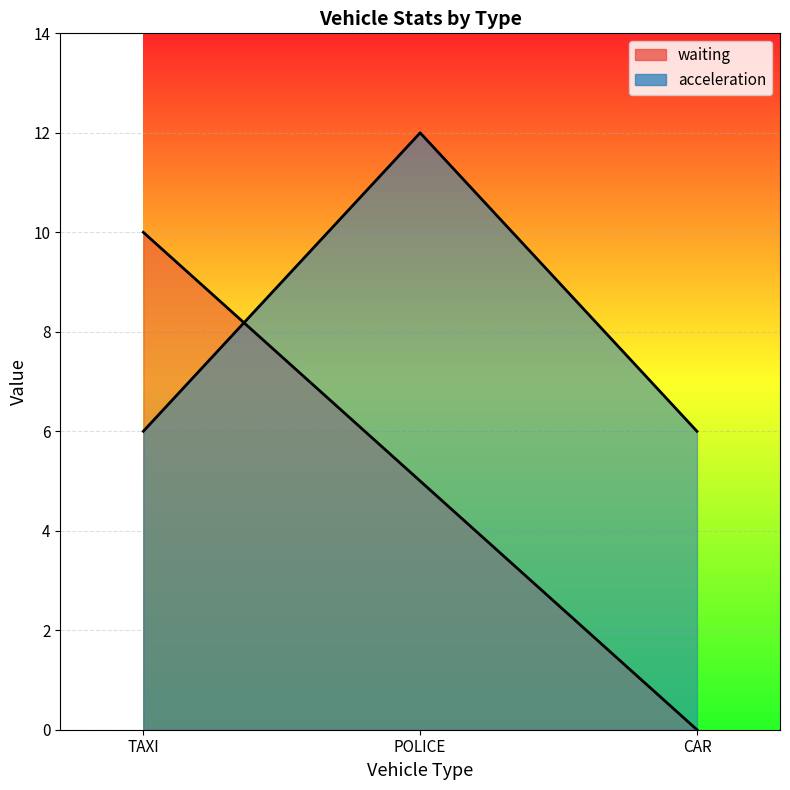

What is the average value of the waiting series?

5